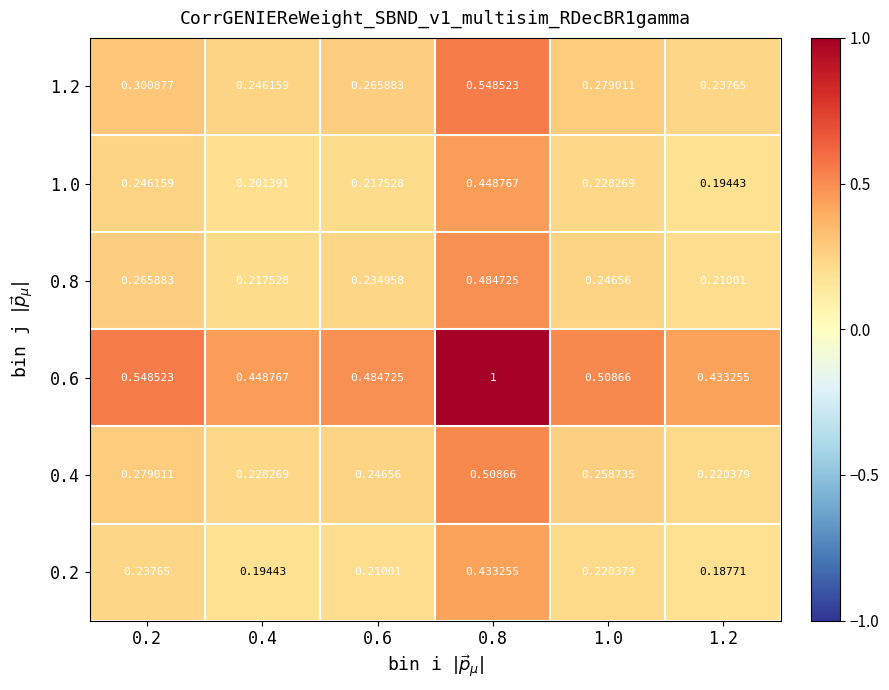

Is the value of 0.2 at 0.4 greater than the value of 0.6 at 0.6?

No